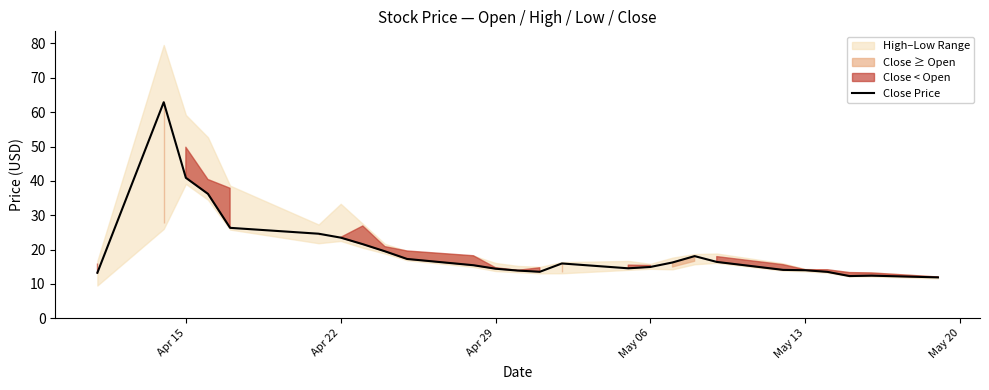

Is it true that Close Price equals 40.9 at Apr 15?

True